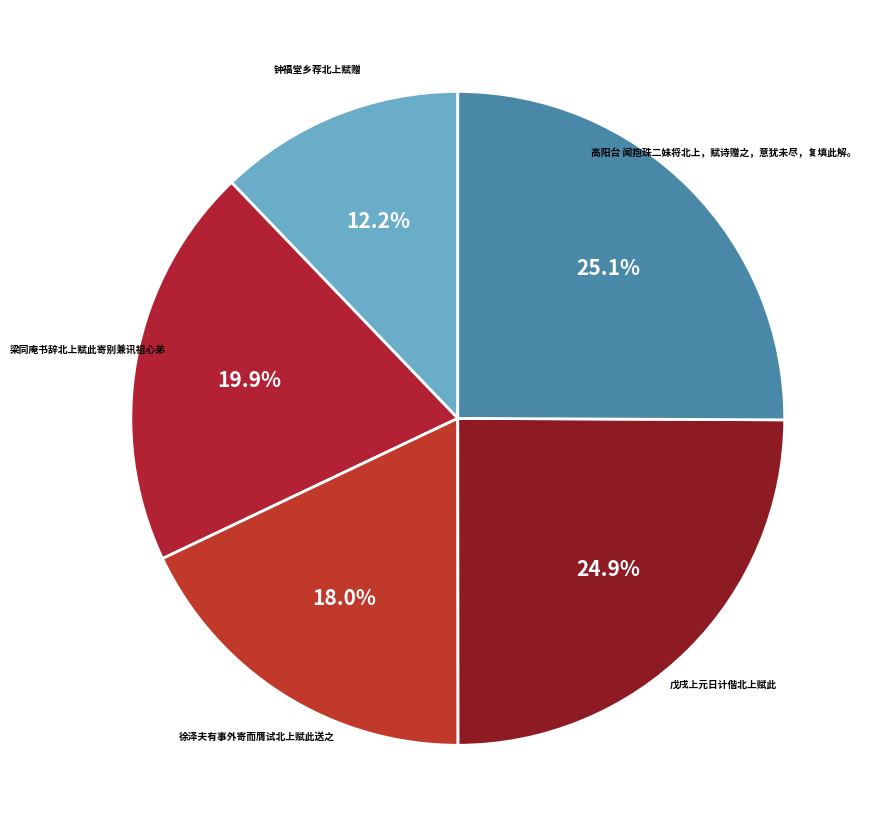

Is there a majority slice in this chart?

No